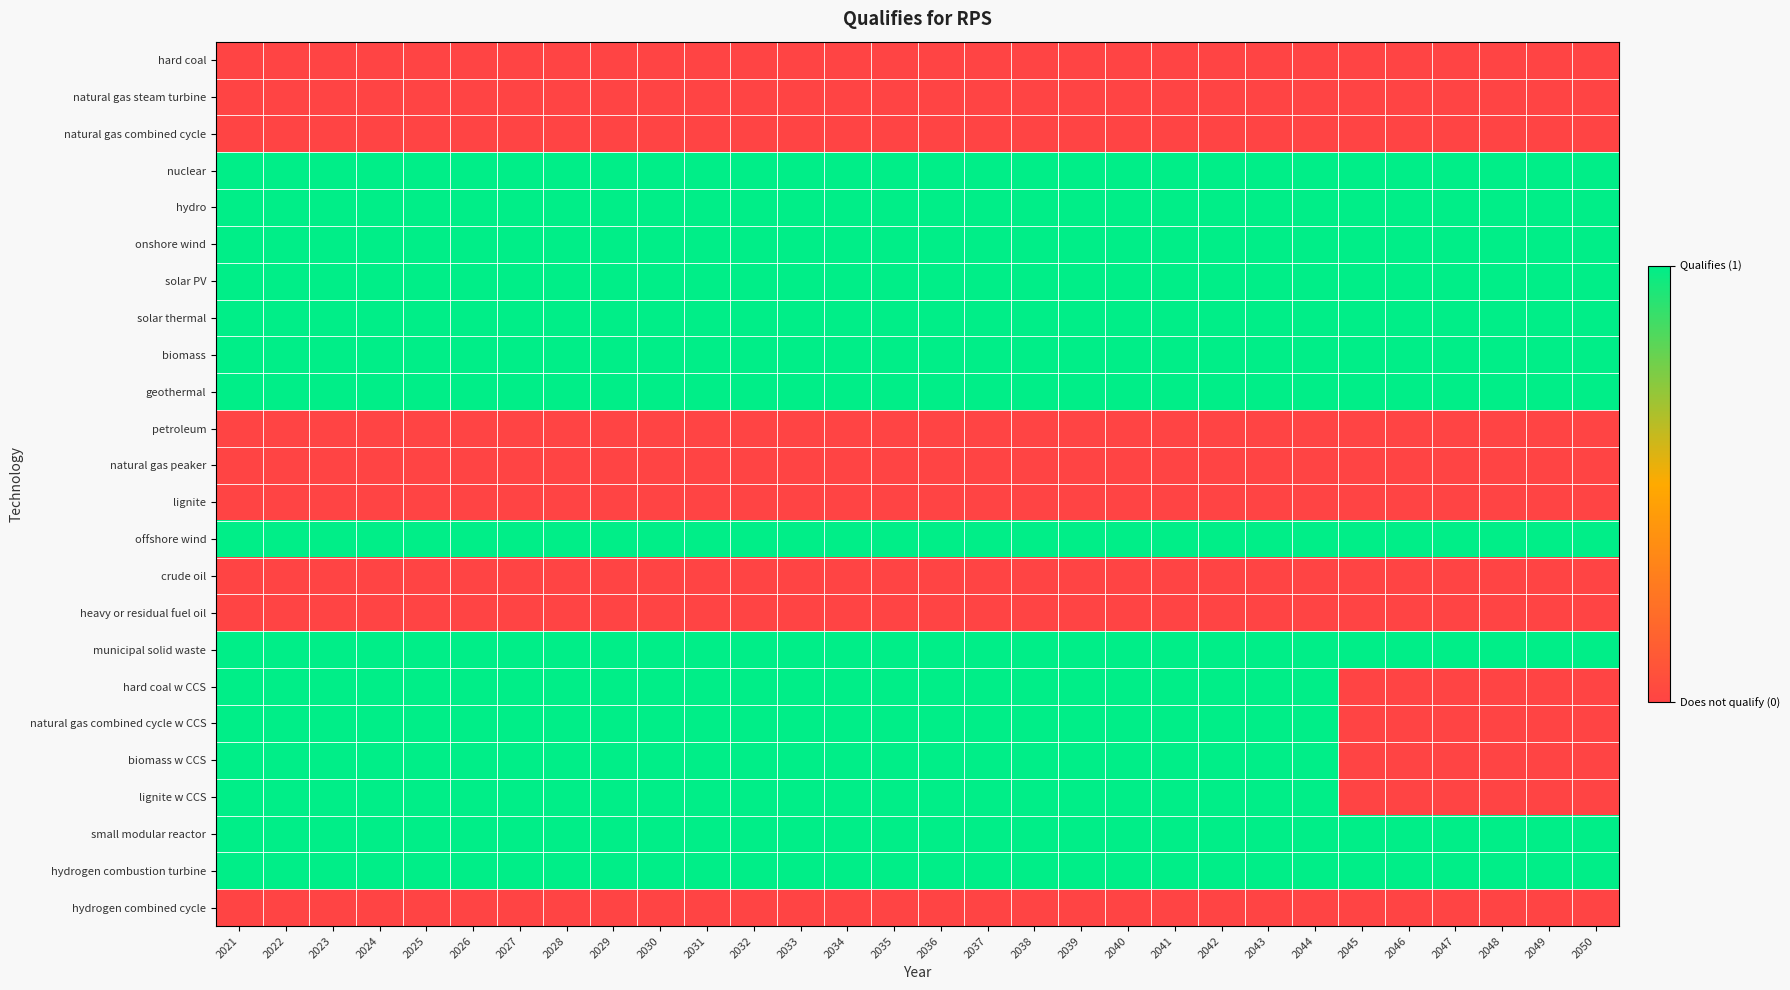

Which series has the widest spread of values?

hard coal w CCS